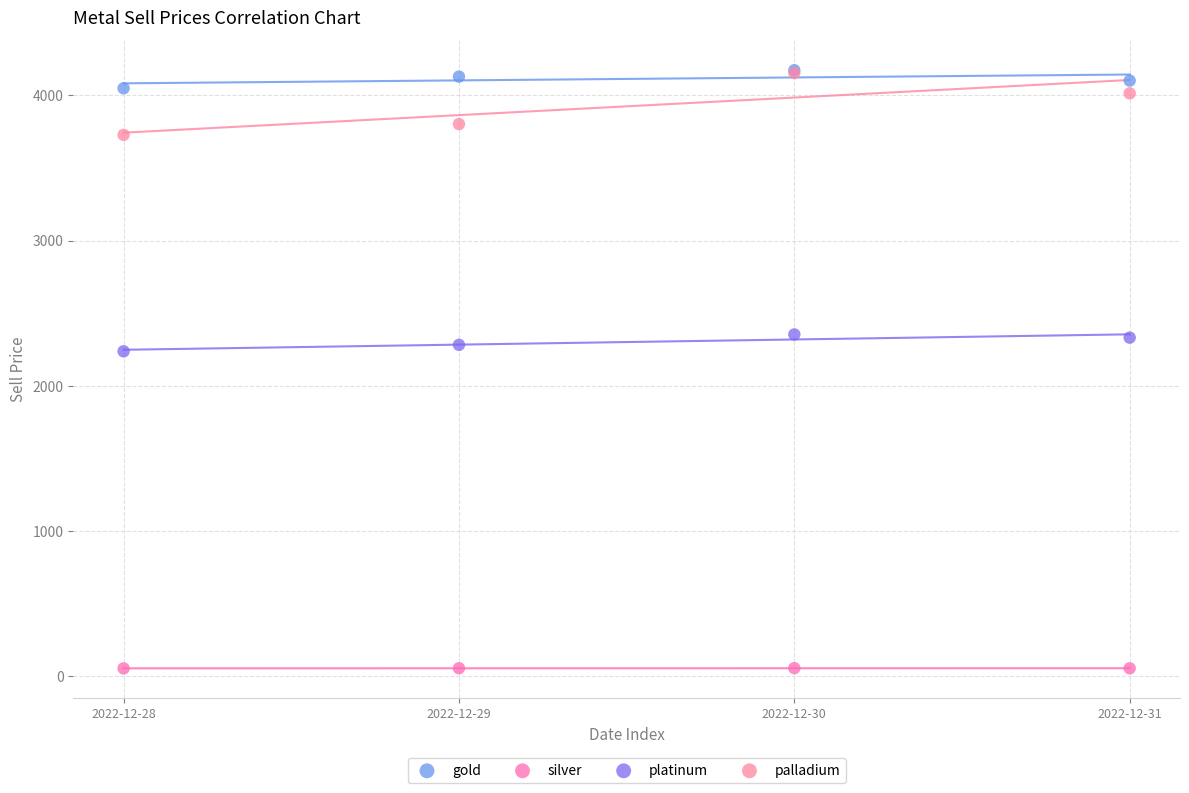

What are all the series names shown in the legend?

gold, silver, platinum, palladium